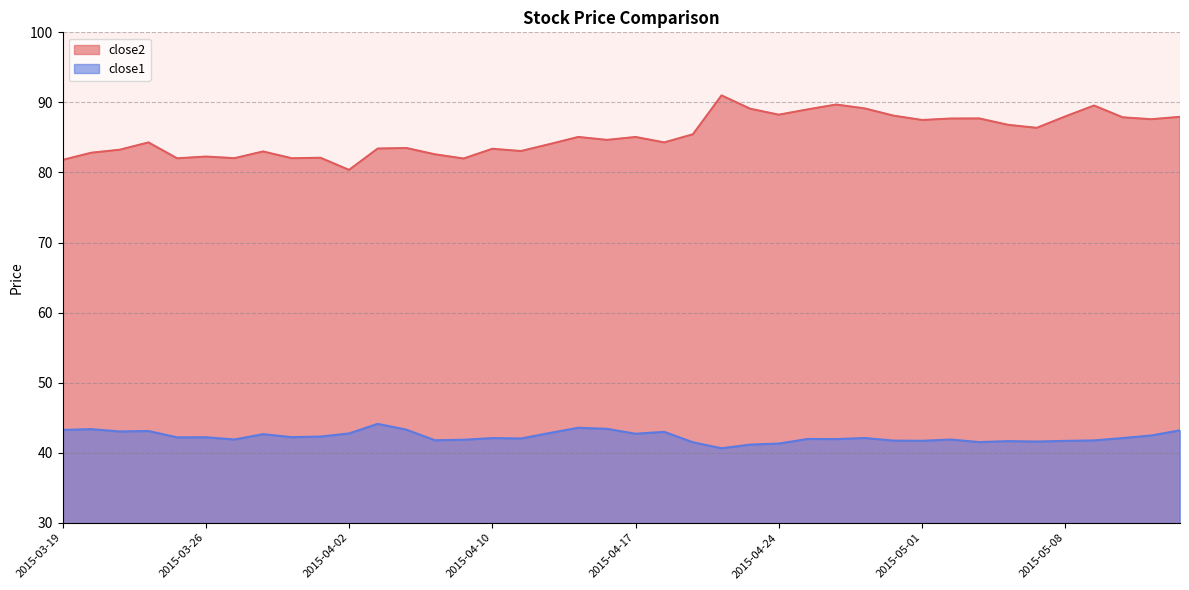

What is the label of the 15th point from the left?

2015-04-09